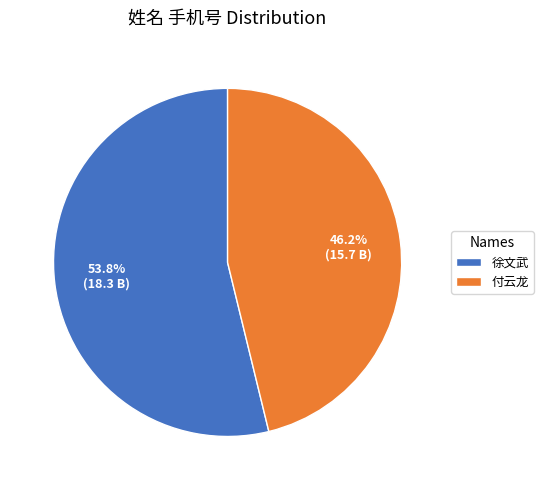

To the nearest percent, what portion does 徐文武 represent?

54%